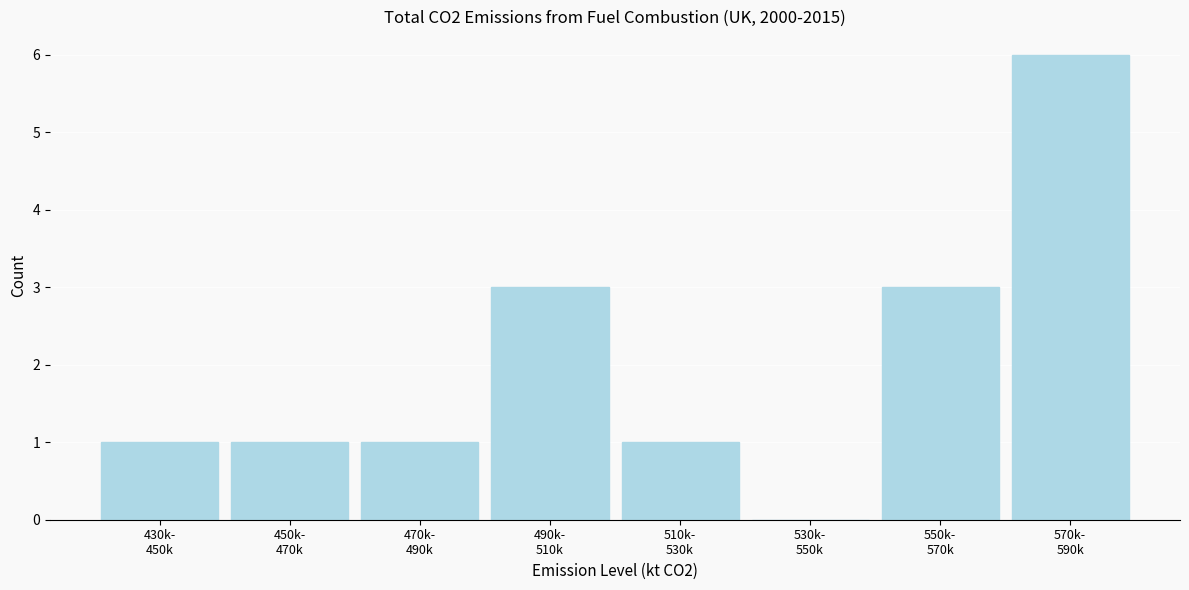

What is the sum of all values?

16